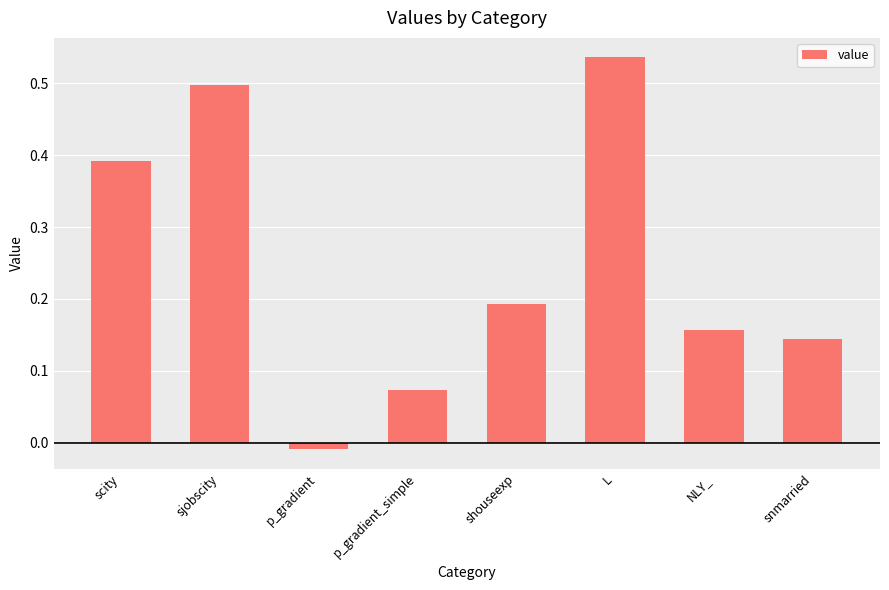

Is it true that the value at p_gradient_simple is 0.0?

False